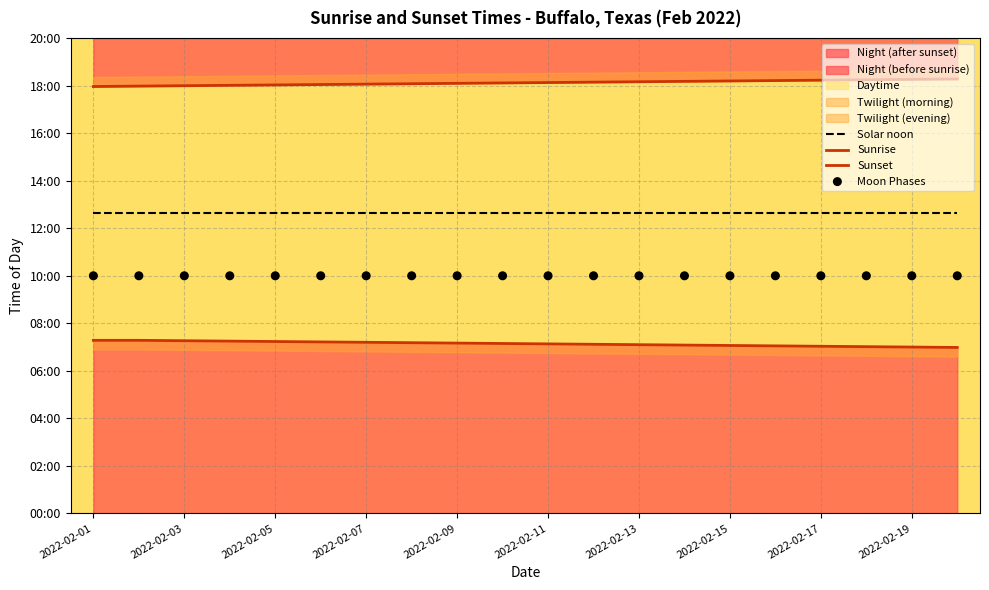

Is the value of Sunrise at 2022-02-11 greater than the value of Solar noon at 2022-02-17?

No